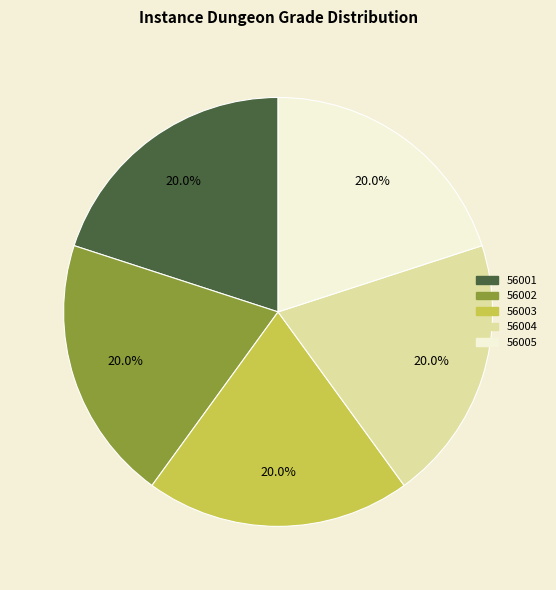

Is it true that 56005 is 20% of the pie?

True